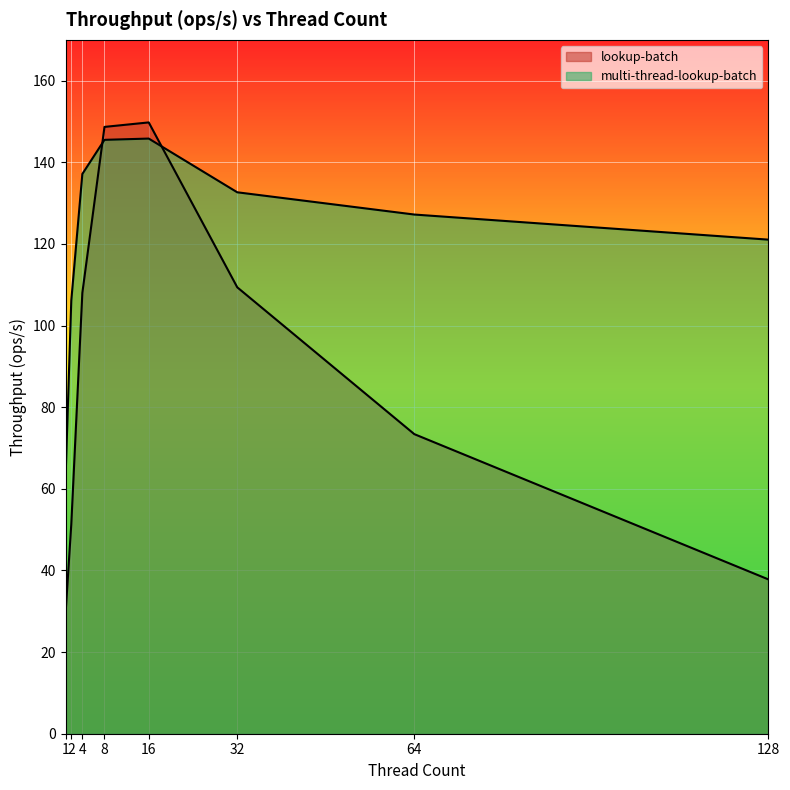

Between 16 and 128, which series saw the biggest shift?

lookup-batch